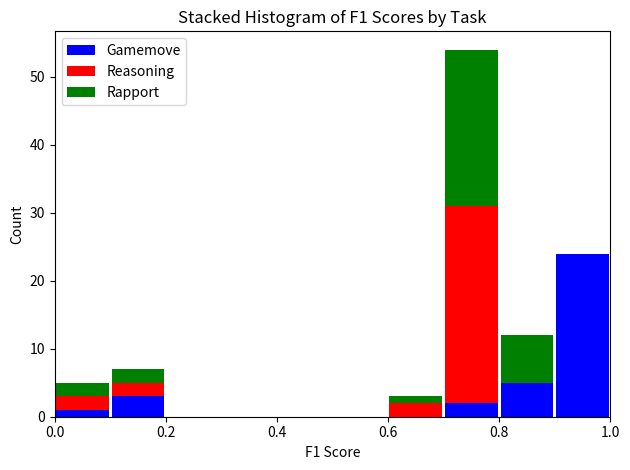

Which range on the x-axis has the tallest stacked bar (by total height)?

0.7 to 0.8